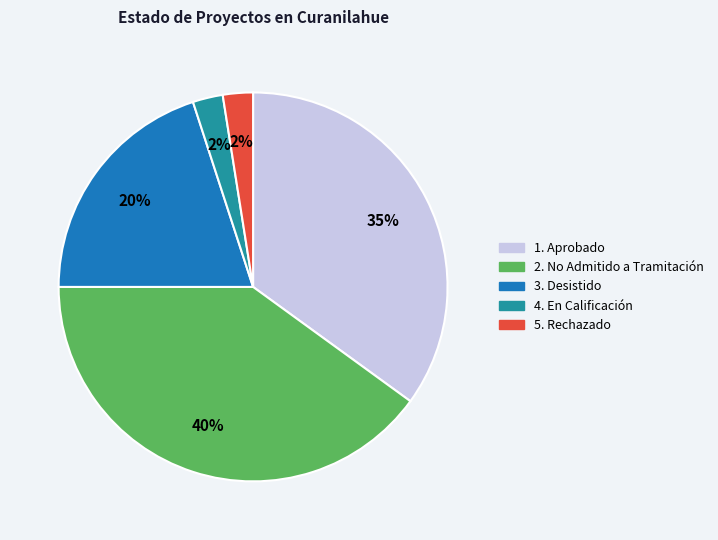

To the nearest percent, what is the average slice percentage?

20%